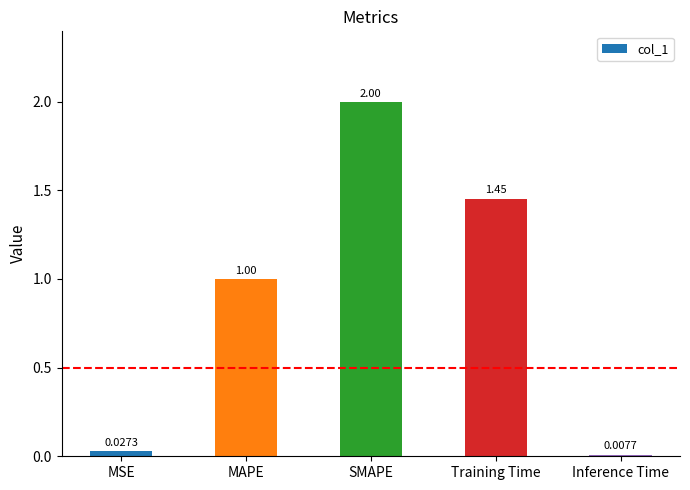

What is the difference between the second highest and second lowest values?

1.4